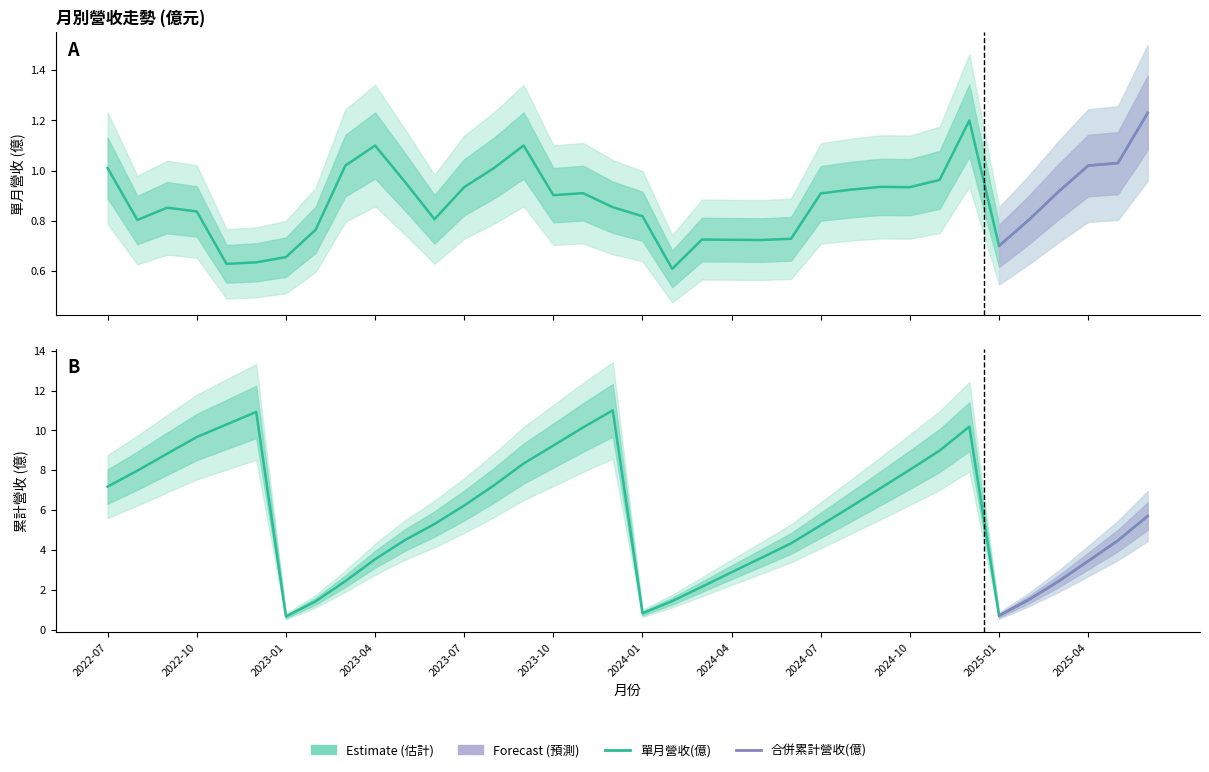

How many lines are shown in the chart?

2